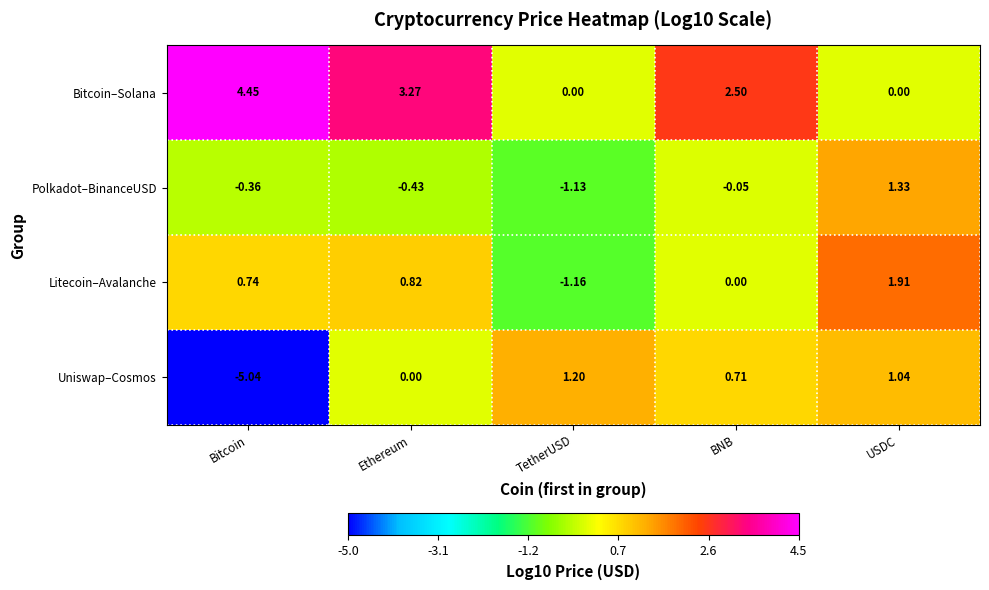

Rank the categories by Uniswap–Cosmos value from lowest to highest.

Bitcoin, Ethereum, BNB, USDC, TetherUSD